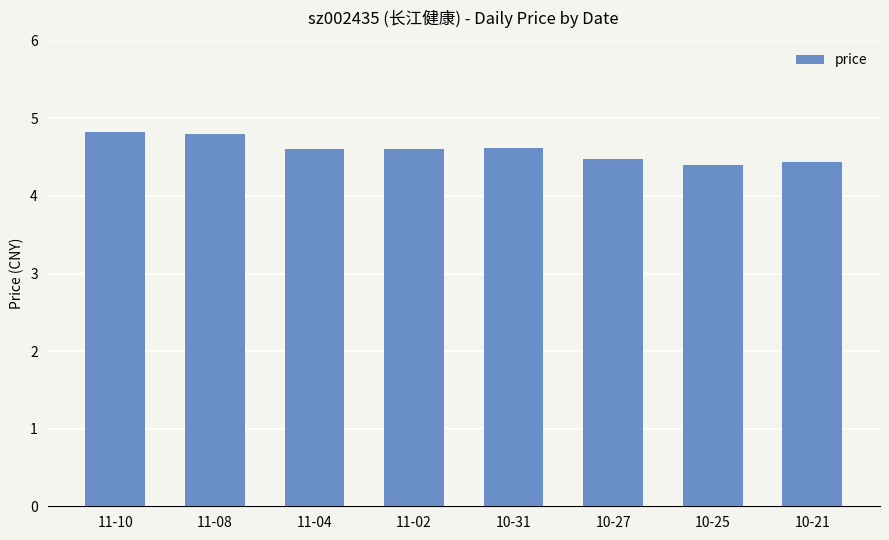

What is the difference between the maximum and second lowest values?

0.4